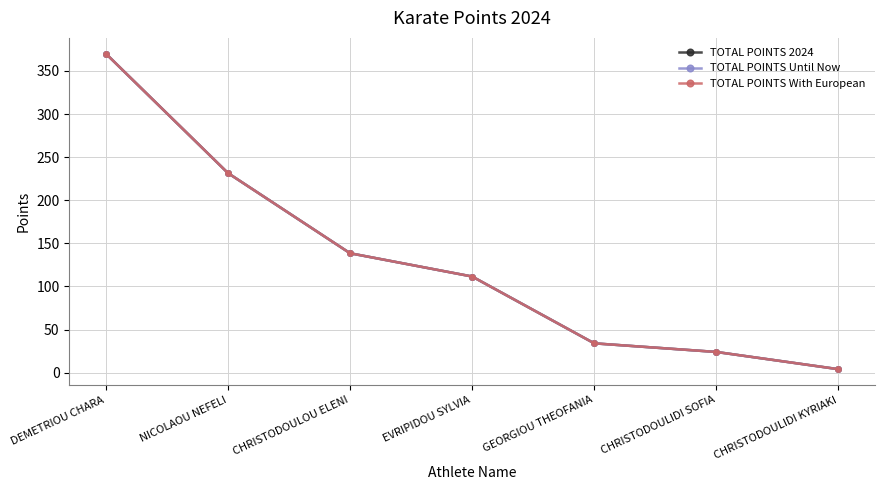

Which series has the largest range (max minus min)?

TOTAL POINTS 2024